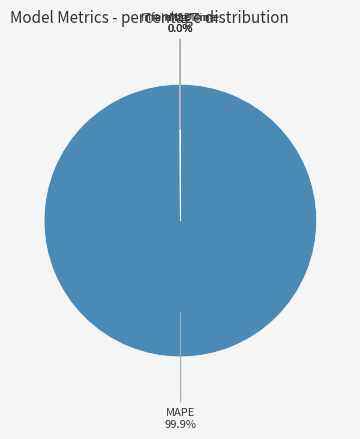

Is there a majority slice in this chart?

Yes